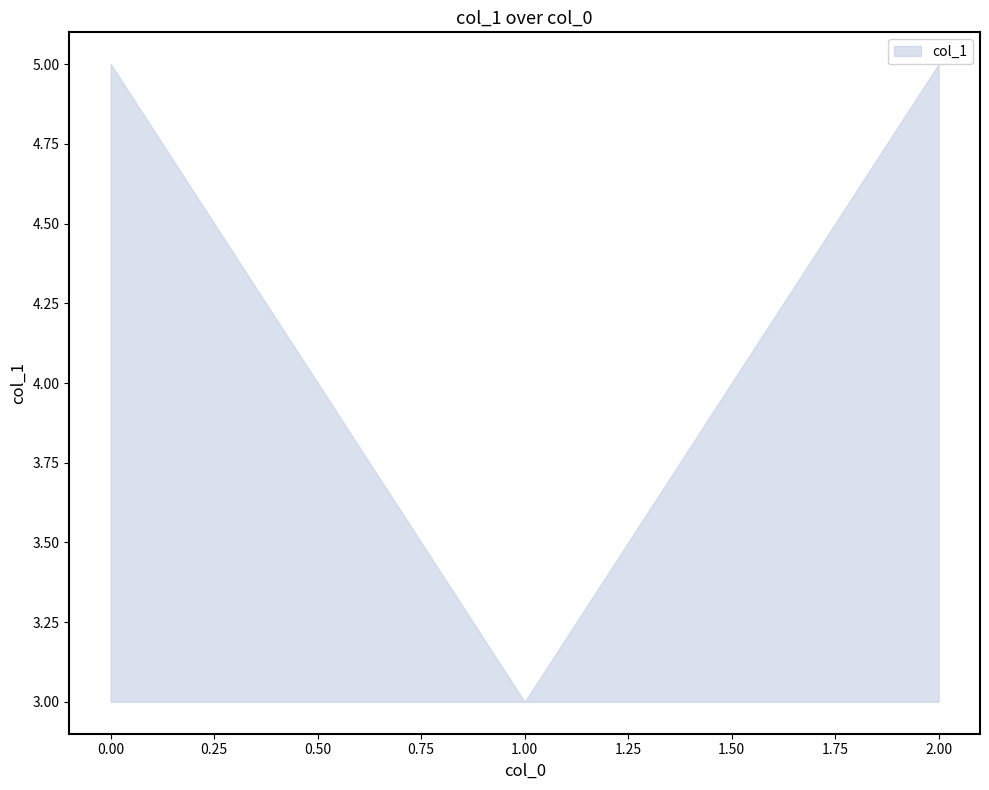

What is the difference between the col_1_upper values at 2 and 1?

2